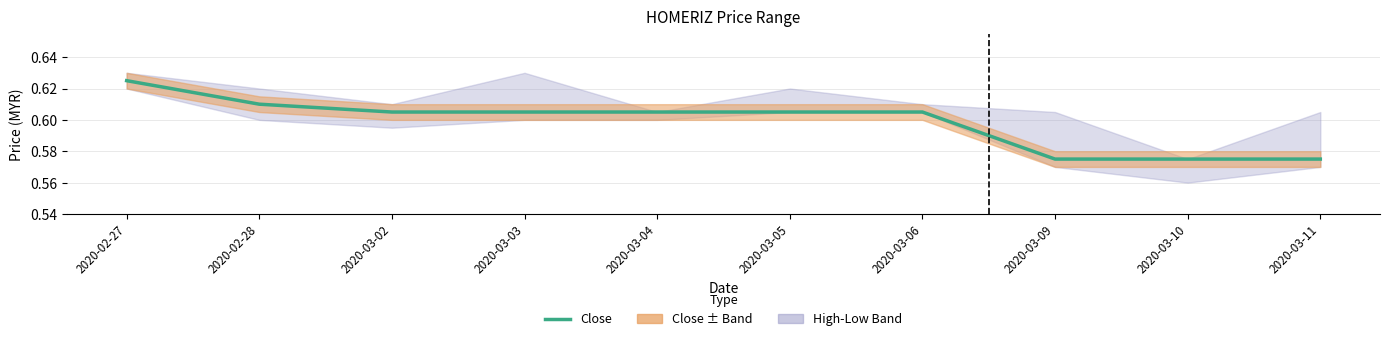

Is it true that the value at 2020-03-11 is 1.0?

False